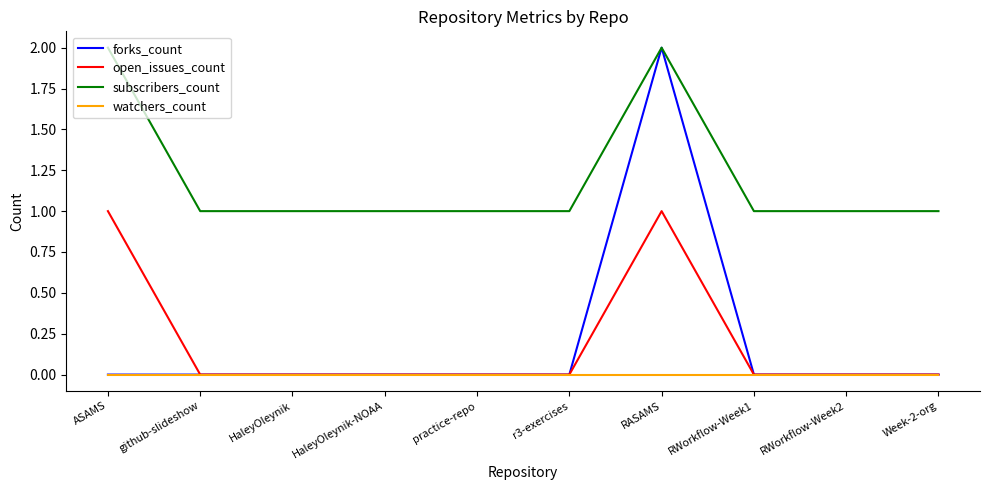

Reading right to left, extract all data points from this chart.

forks_count: Week-2-org=0	RWorkflow-Week2=0	RWorkflow-Week1=0	RASAMS=2	r3-exercises=0	practice-repo=0	HaleyOleynik-NOAA=0	HaleyOleynik=0	github-slideshow=0	ASAMS=0
open_issues_count: Week-2-org=0	RWorkflow-Week2=0	RWorkflow-Week1=0	RASAMS=1	r3-exercises=0	practice-repo=0	HaleyOleynik-NOAA=0	HaleyOleynik=0	github-slideshow=0	ASAMS=1
subscribers_count: Week-2-org=1	RWorkflow-Week2=1	RWorkflow-Week1=1	RASAMS=2	r3-exercises=1	practice-repo=1	HaleyOleynik-NOAA=1	HaleyOleynik=1	github-slideshow=1	ASAMS=2
watchers_count: Week-2-org=0	RWorkflow-Week2=0	RWorkflow-Week1=0	RASAMS=0	r3-exercises=0	practice-repo=0	HaleyOleynik-NOAA=0	HaleyOleynik=0	github-slideshow=0	ASAMS=0